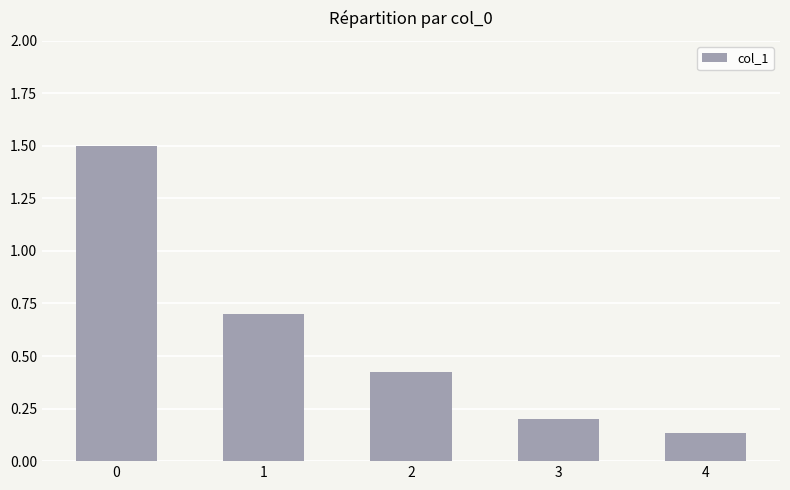

The chart shows a value of 1.5 at 0. True or false?

True